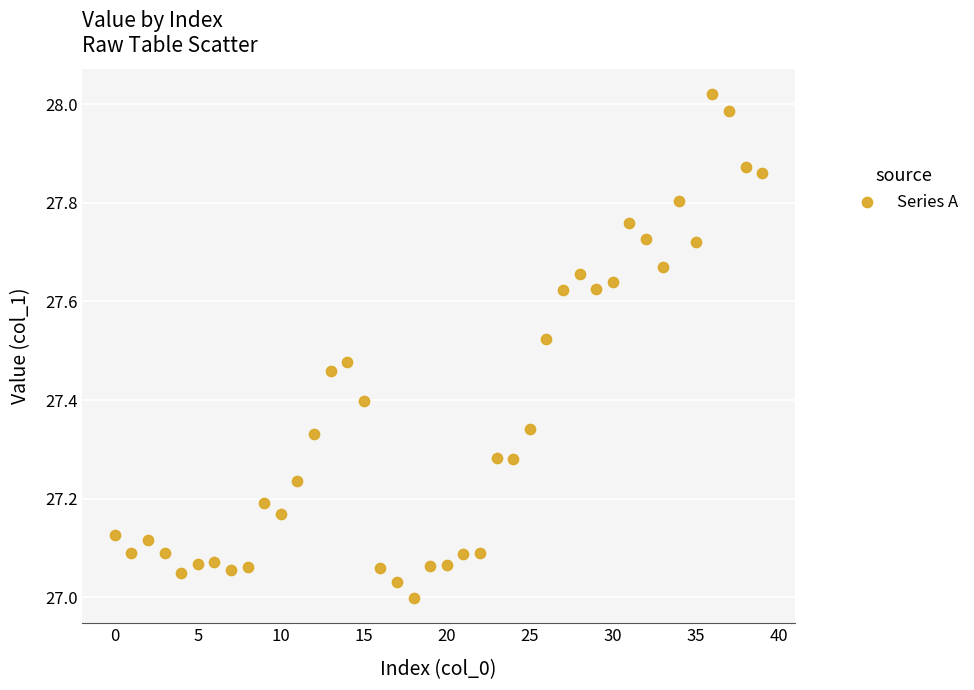

What is the range of Y values (max minus min)?

1.0